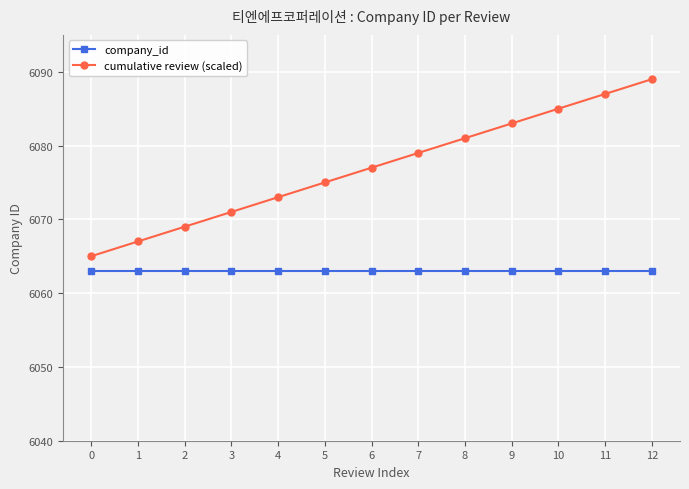

What is the value of the cumulative review (scaled) point at the 1st from the left?

6065